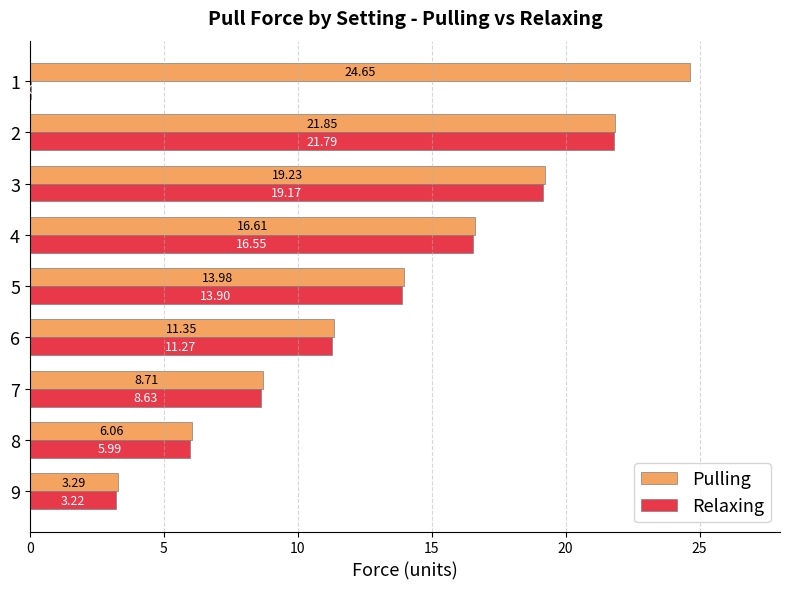

Which series changed the most between 7 and 2?

Relaxing